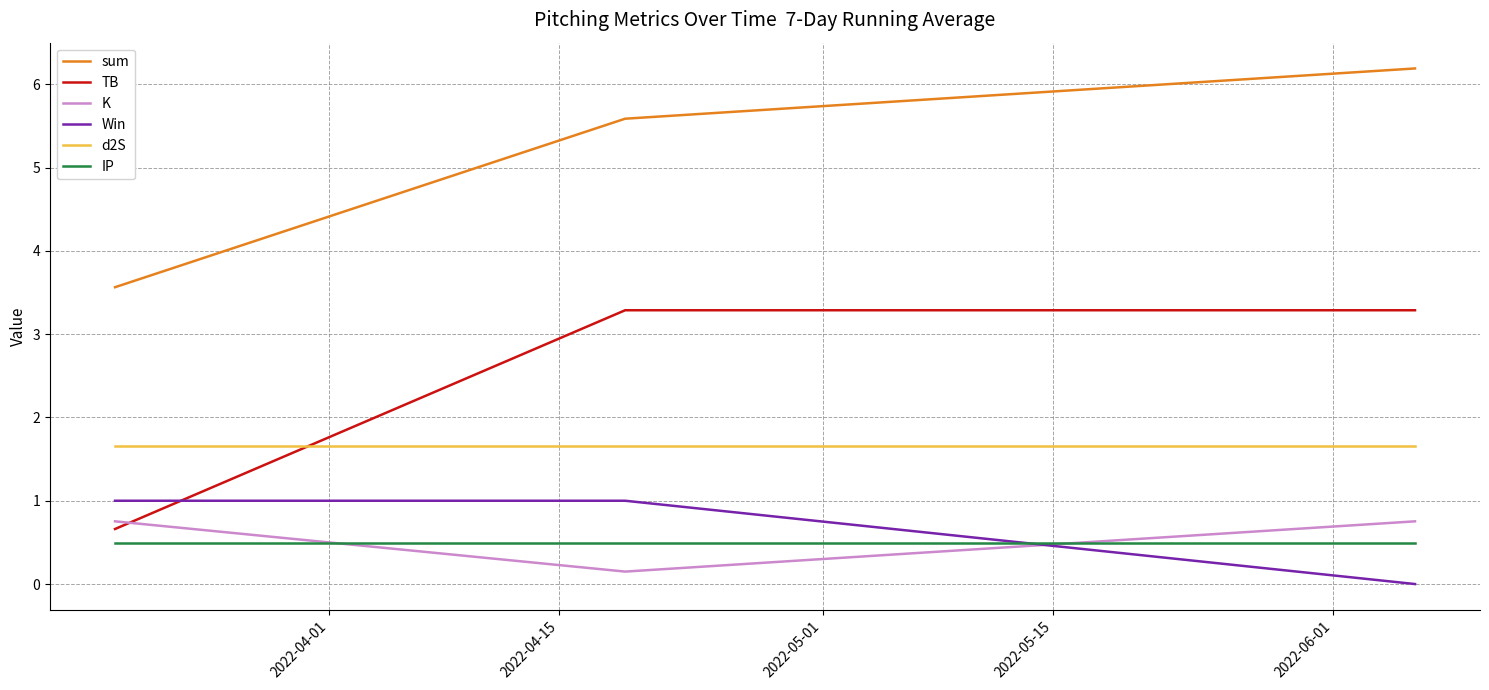

List the series in order of their peak value, highest first.

sum, TB, d2S, Win, K, IP